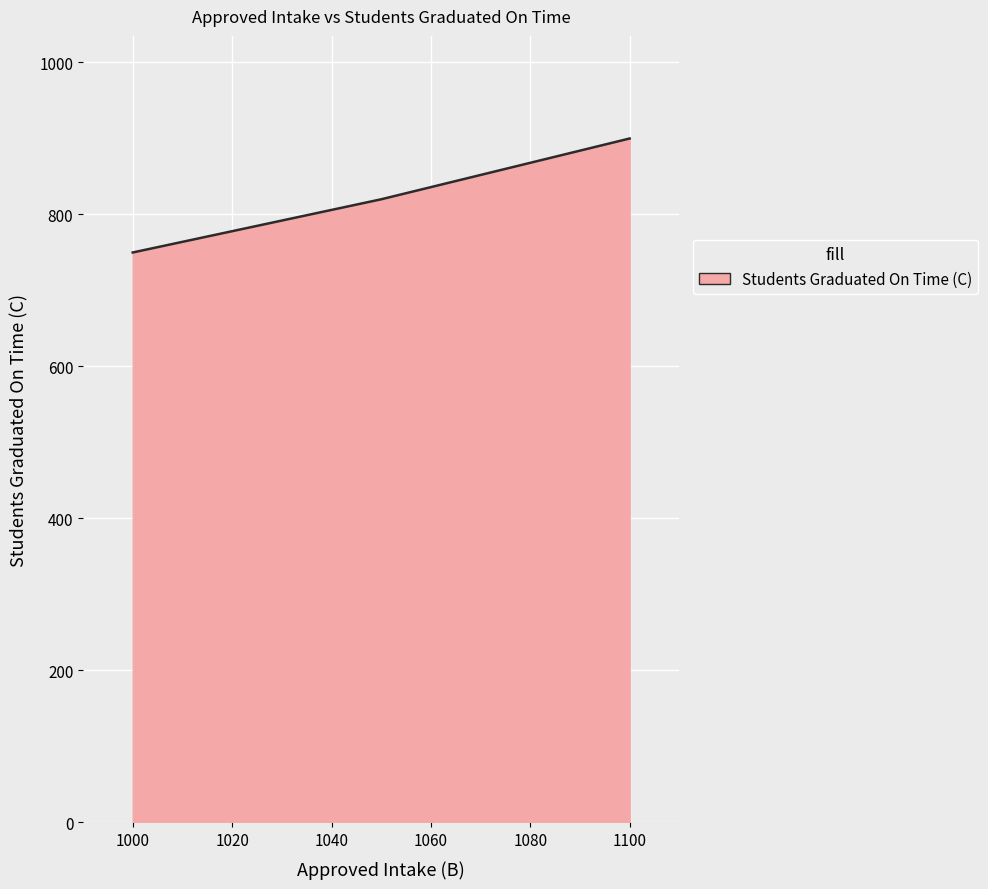

Count the number of categories in the chart.

3